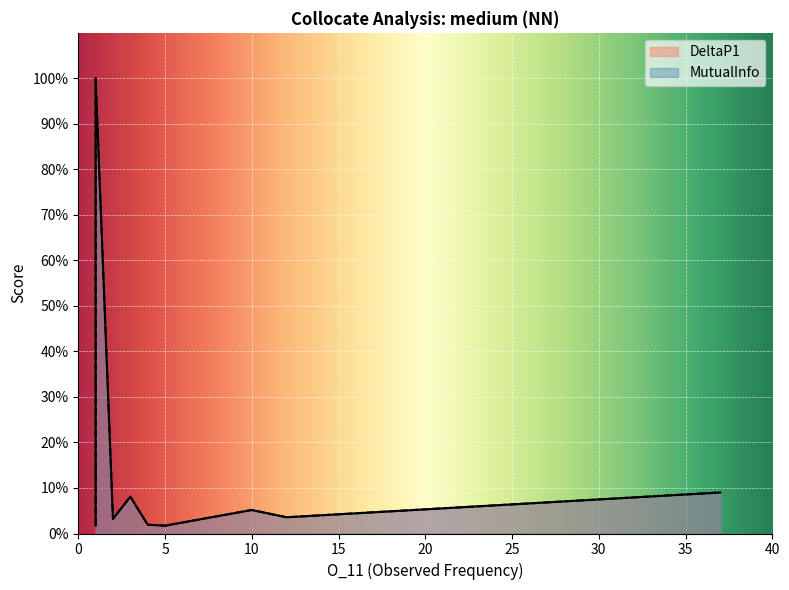

What is the difference between the second highest and minimum values in the MutualInfo series?

0.2